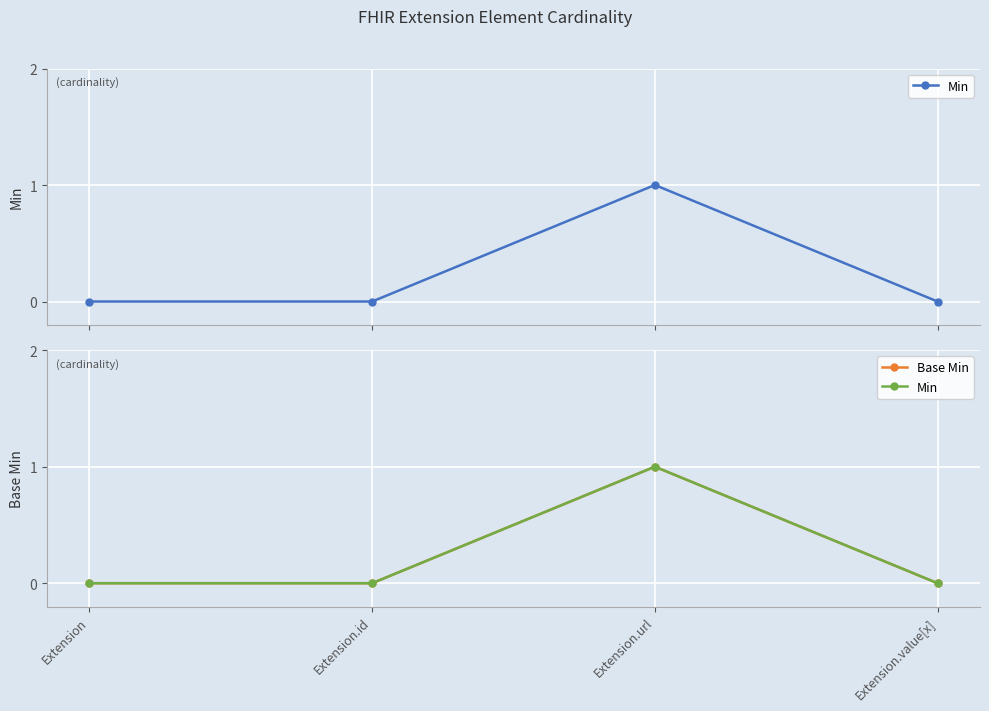

Which series has the widest spread of values?

Min